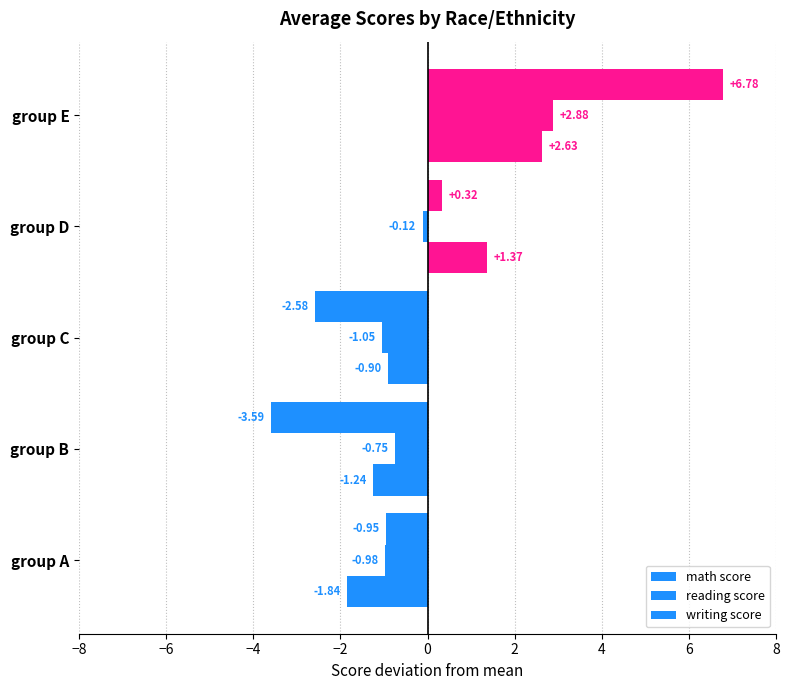

Rank the series by their maximum value, from lowest to highest.

writing score, reading score, math score